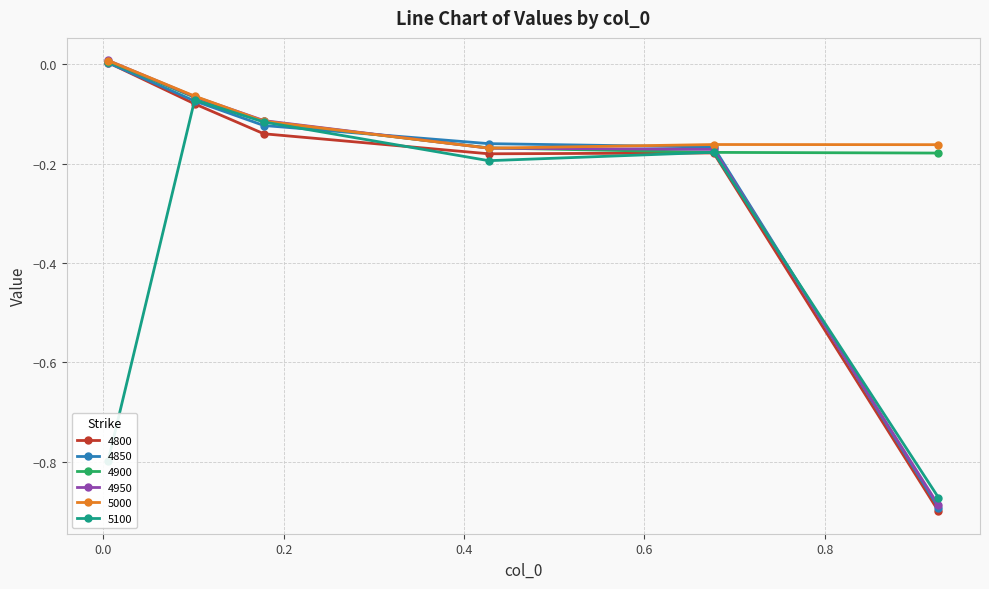

True or false: 4800 has more than 2 points higher than both neighbors.

False